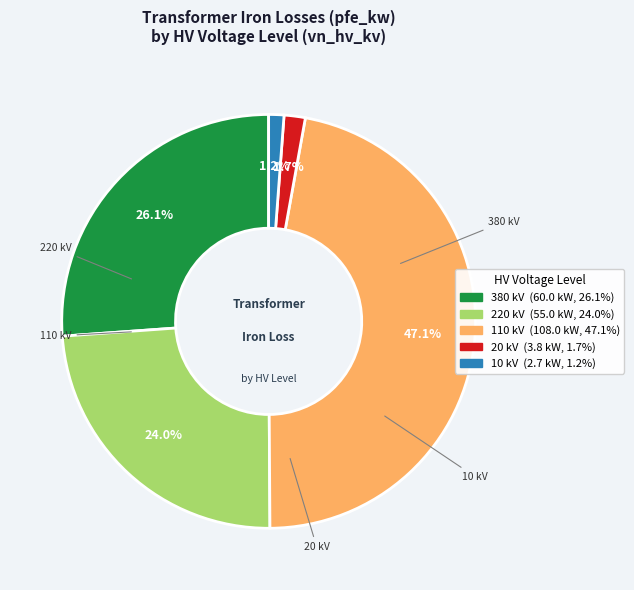

Is 20 the majority of the pie?

No